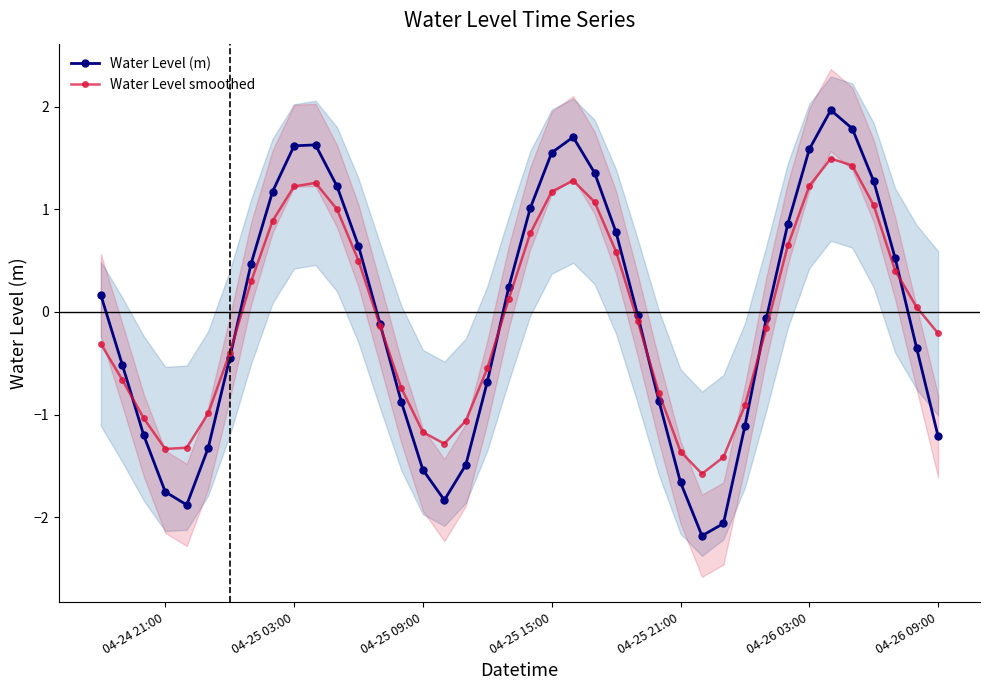

What is the sum of all Water Level (m) values?

-1.7